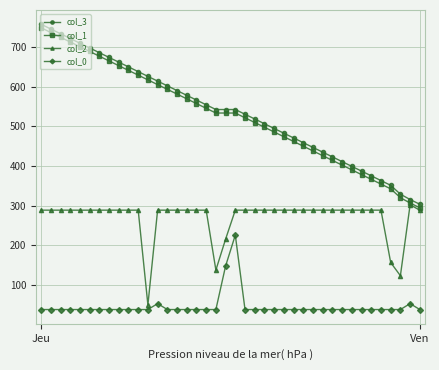

What is the value of the col_0 point at the 1st from the left?

37.6